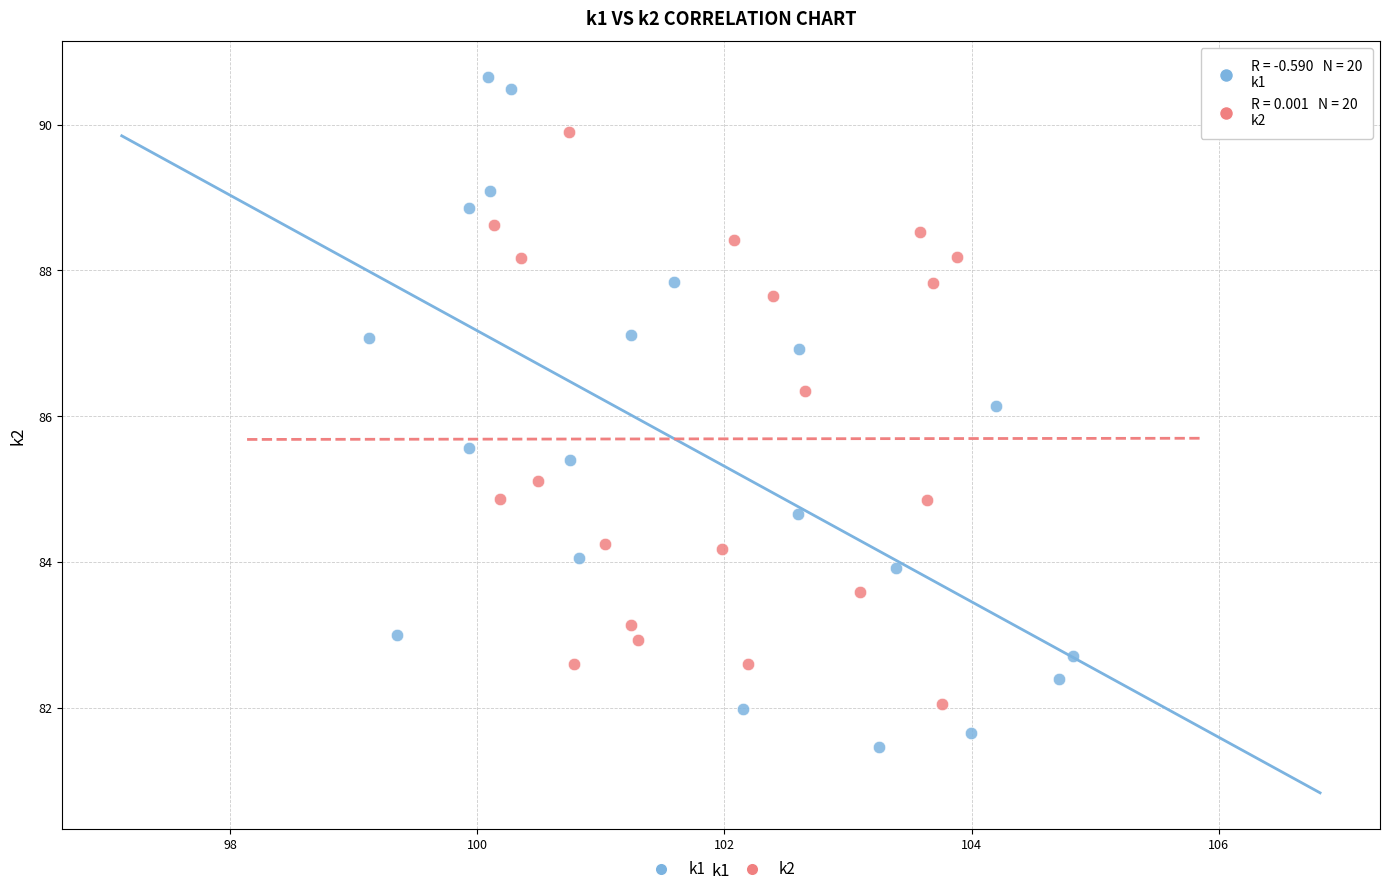

Which series contains the lowest Y value?

k1